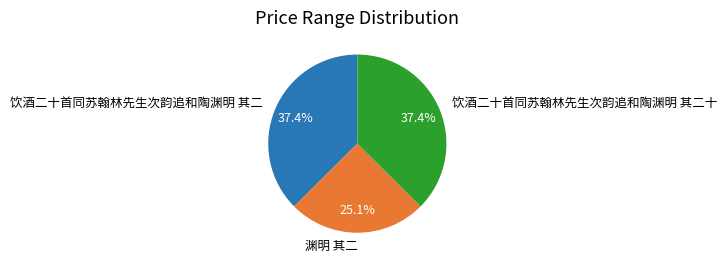

Combined, do 渊明 其二 and 饮酒二十首同苏翰林先生次韵追和陶渊明 其二 account for over 50%?

Yes